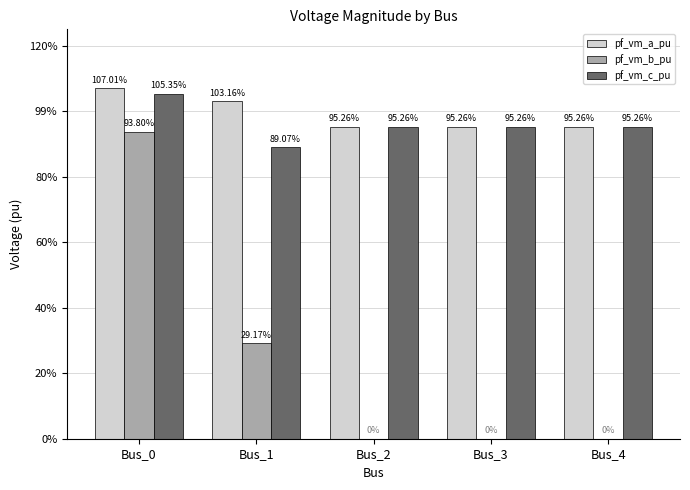

Reading left to right, list all the values displayed in this chart.

pf_vm_a_pu: Bus_0=1.1	Bus_1=1.0	Bus_2=1.0	Bus_3=1.0	Bus_4=1.0
pf_vm_b_pu: Bus_0=0.9	Bus_1=0.3	Bus_2=0.0	Bus_3=0.0	Bus_4=0.0
pf_vm_c_pu: Bus_0=1.1	Bus_1=0.9	Bus_2=1.0	Bus_3=1.0	Bus_4=1.0